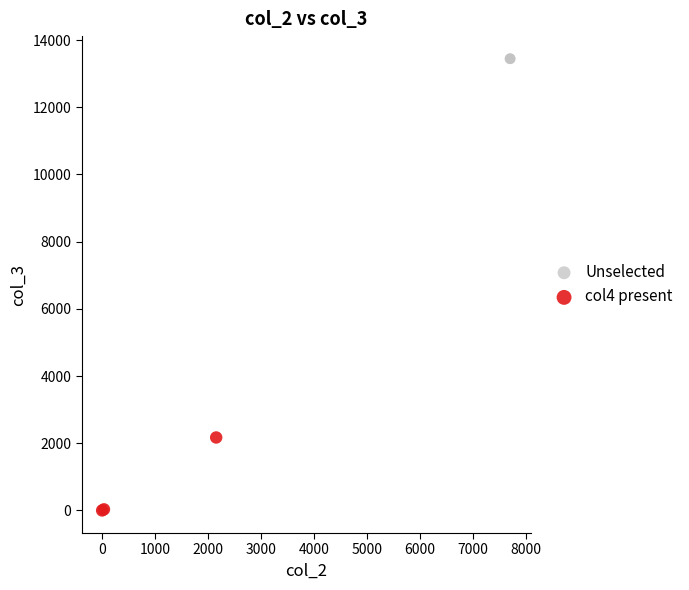

Which series contains the highest Y value?

Unselected